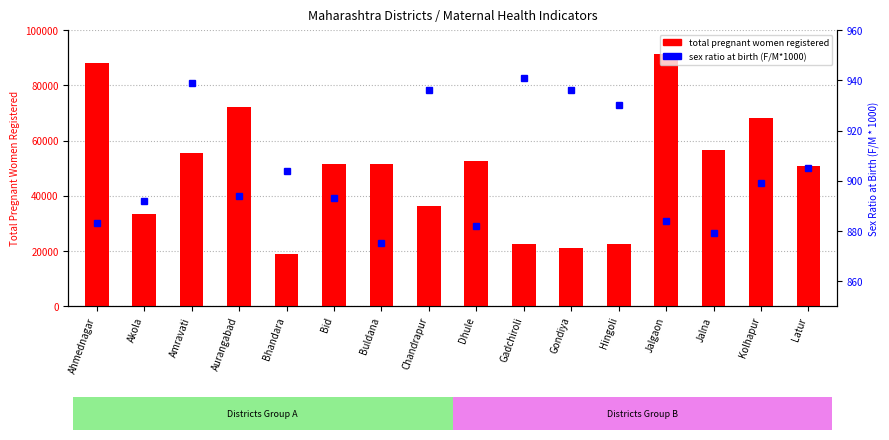

What is the label of the 15th bar from the right?

Akola